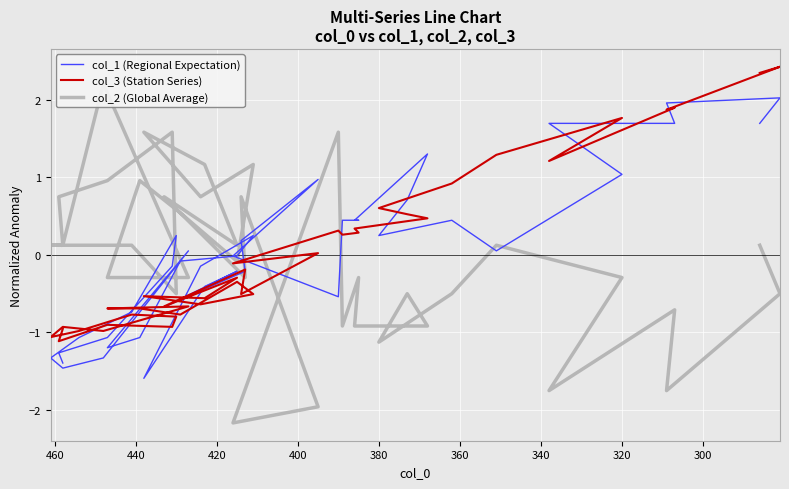

What is the label of the 8th point from the left?

420